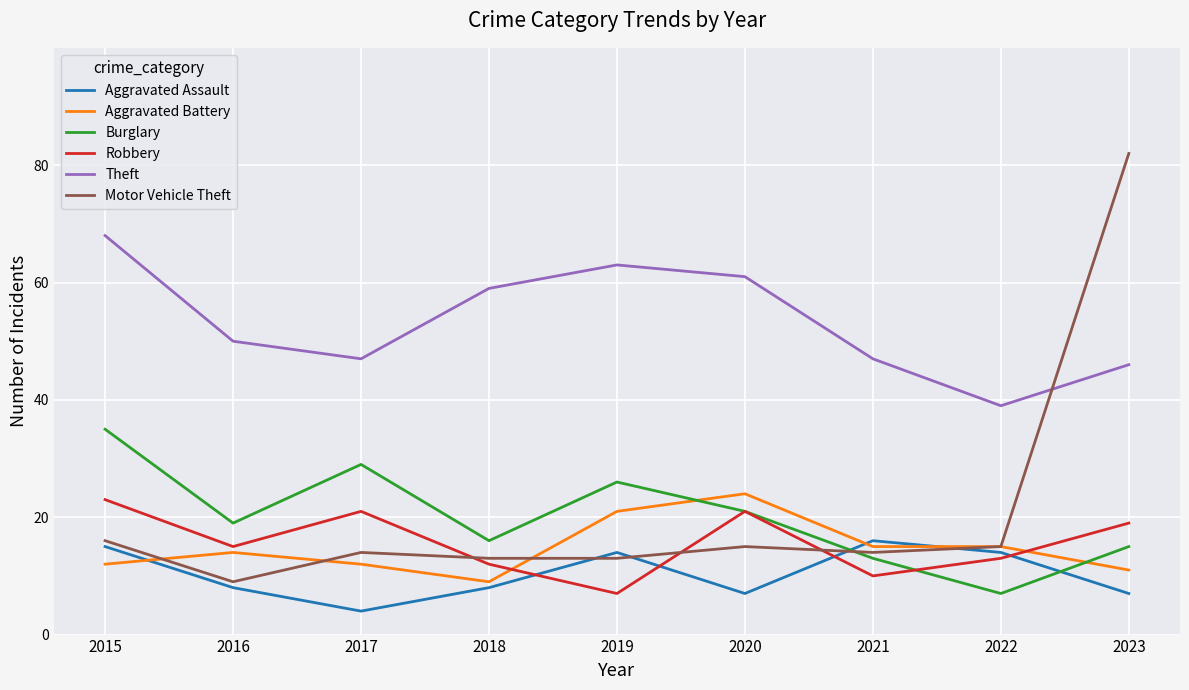

What is the total value across all series at 2015?

169